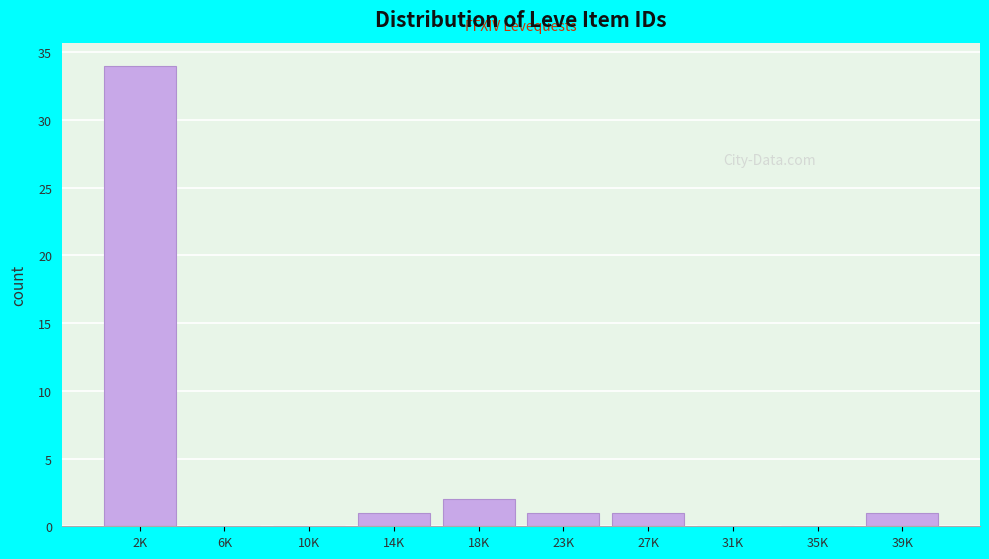

Reading left to right, what are all the values shown in this chart?

2K=34	6K=0	10K=0	14K=1	18K=2	23K=1	27K=1	31K=0	35K=0	39K=1